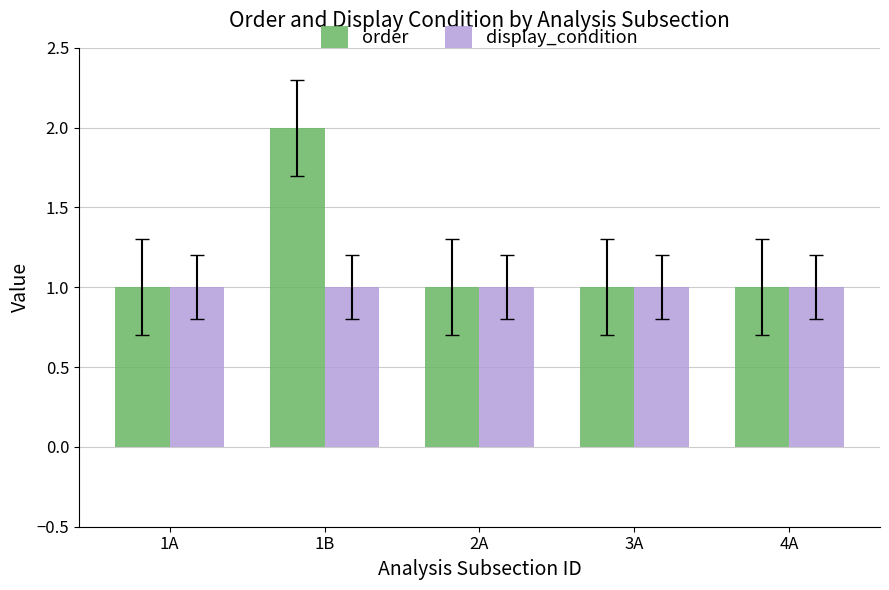

Which category has the highest value in the order series?

1B